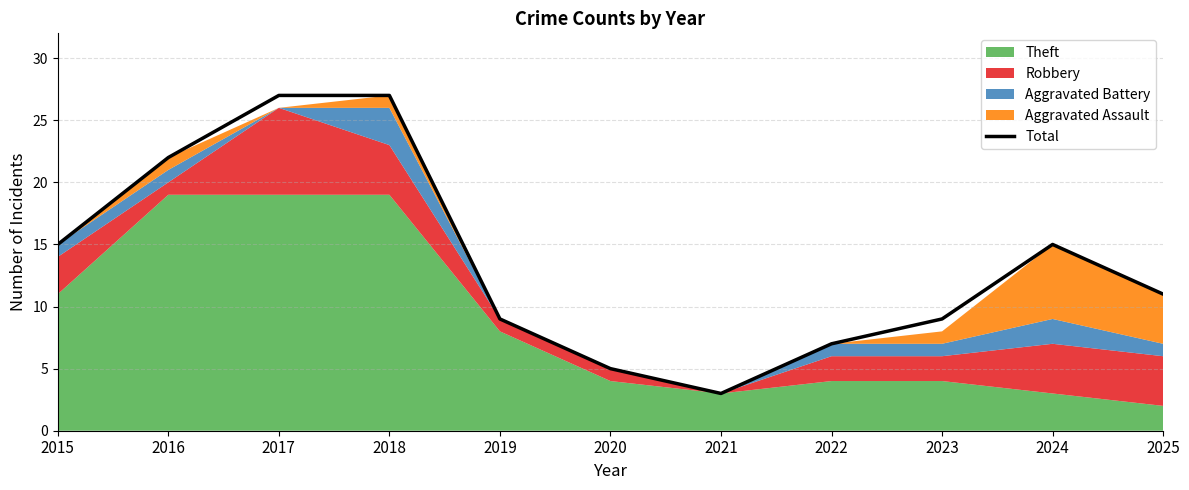

What is the minimum value shown in the chart?

3